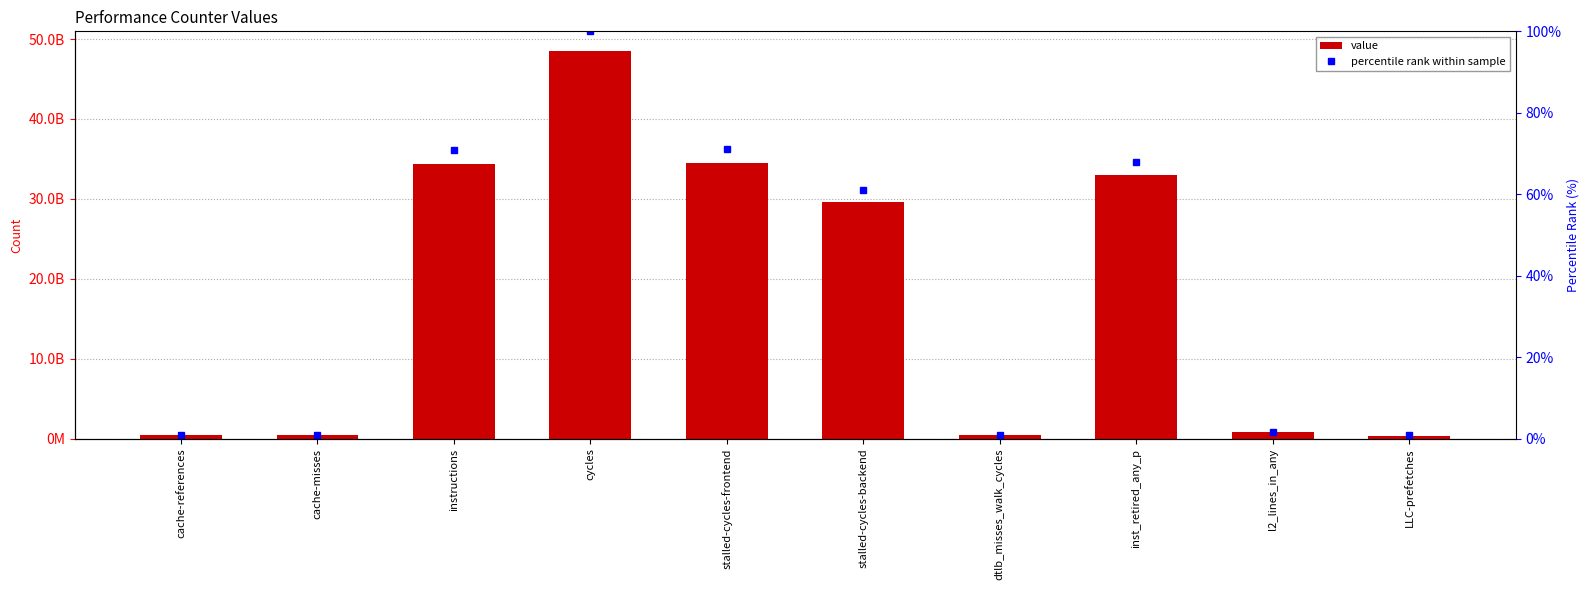

Which series changed the most between cache-references and cache-misses?

value